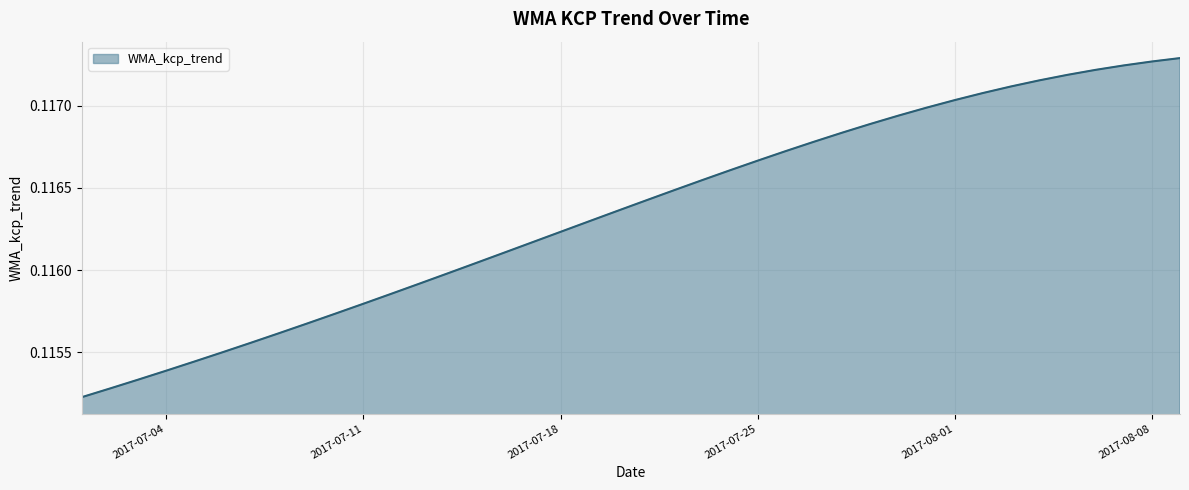

How many lines are shown in the chart?

1